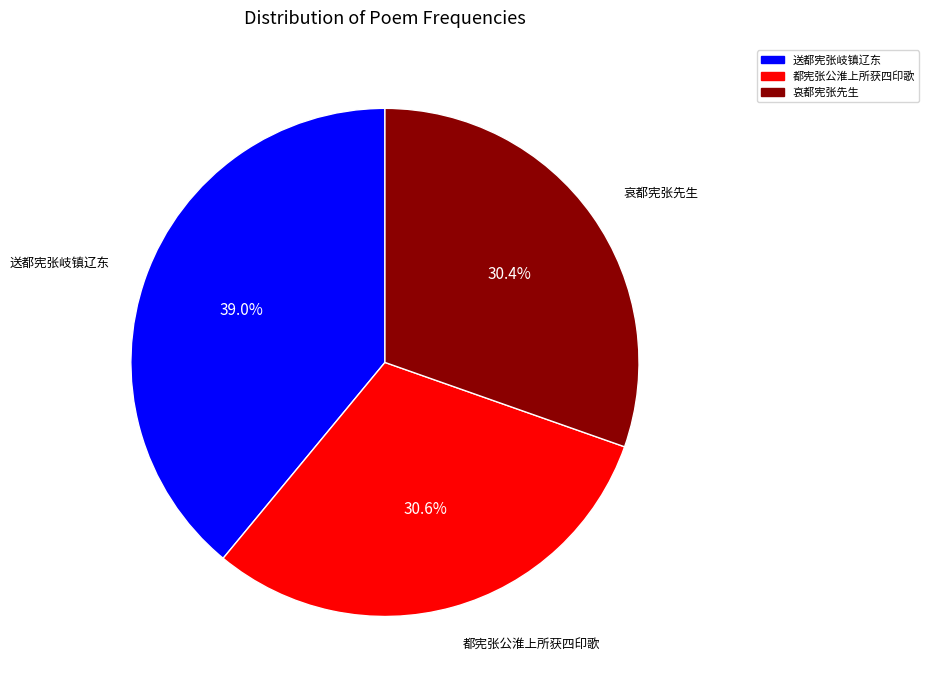

How many slices are in this pie chart?

3